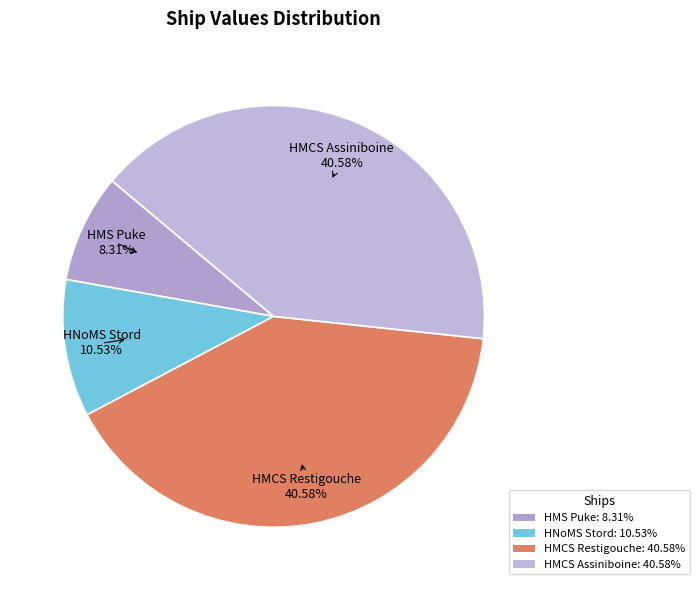

Is it true that HNoMS Stord is 1% of the pie?

False